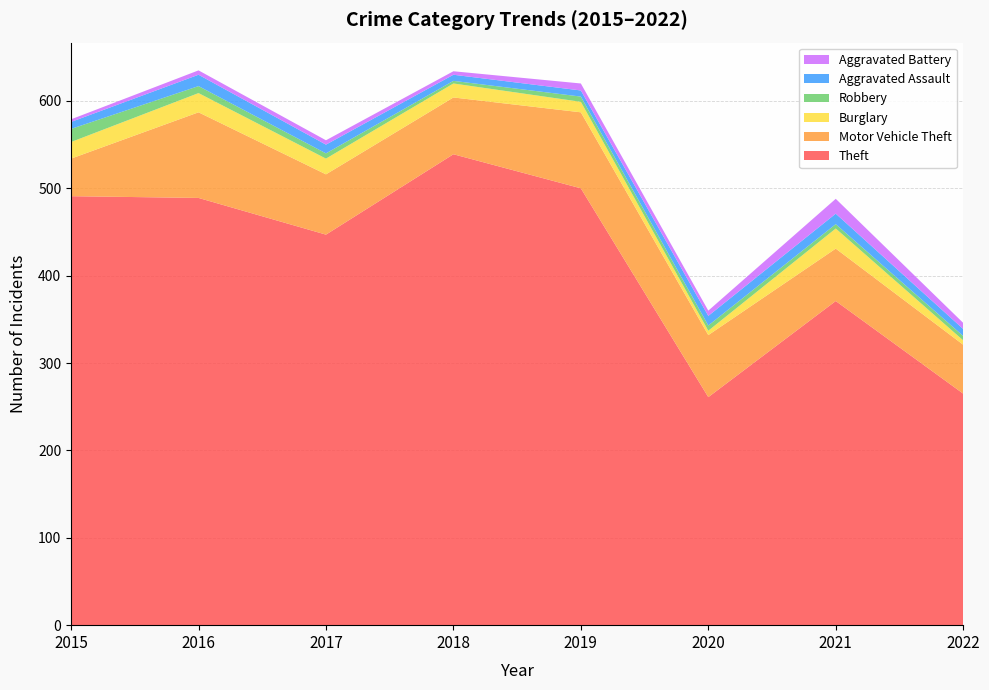

Reading left to right, what are all the values shown in this chart?

Theft: 2015=491	2016=489	2017=447	2018=539	2019=500	2020=261	2021=371	2022=265
Motor Vehicle Theft: 2015=43	2016=98	2017=69	2018=65	2019=87	2020=71	2021=60	2022=56
Burglary: 2015=19	2016=22	2017=18	2018=16	2019=12	2020=5	2021=23	2022=5
Robbery: 2015=15	2016=8	2017=6	2018=3	2019=6	2020=6	2021=5	2022=5
Aggravated Assault: 2015=8	2016=13	2017=10	2018=7	2019=7	2020=11	2021=12	2022=8
Aggravated Battery: 2015=3	2016=5	2017=5	2018=4	2019=8	2020=6	2021=17	2022=7